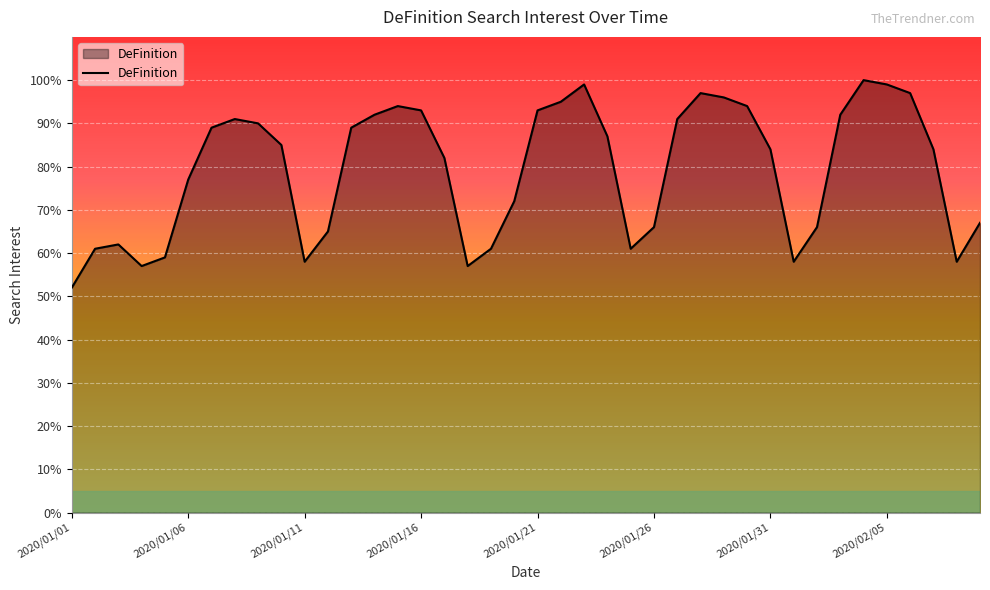

Count the number of data series in this chart.

1